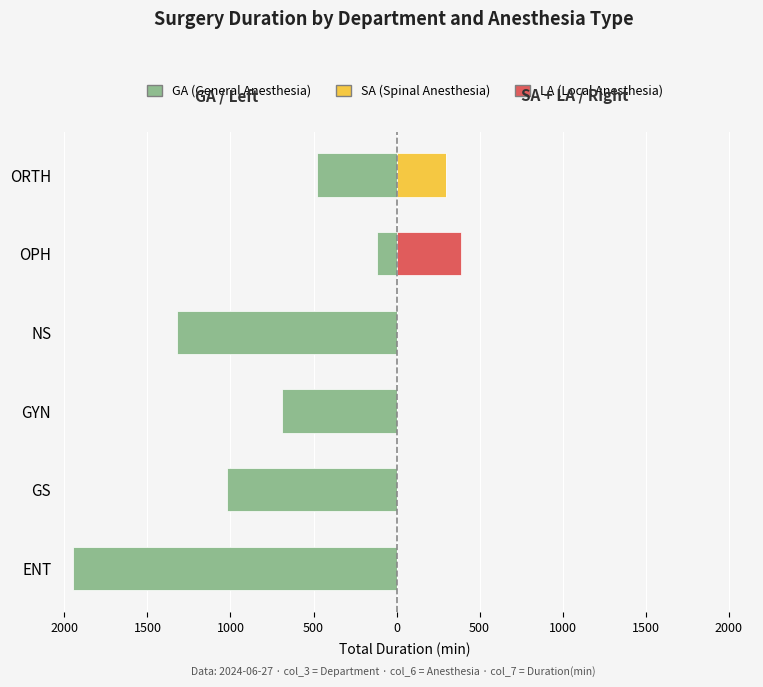

What is the lowest value of the GA (General Anesthesia) series?

-1950